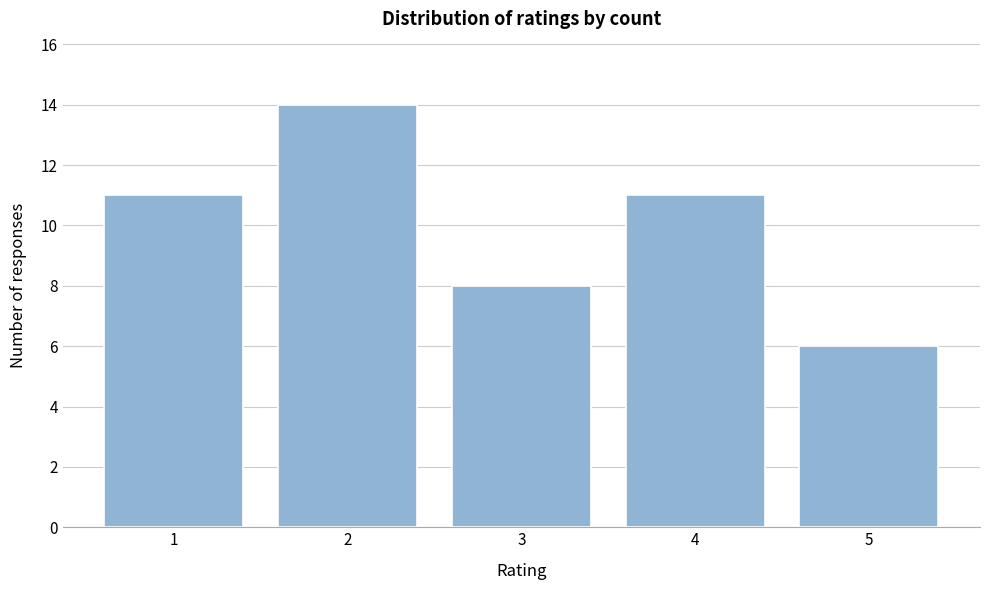

Reading left to right, extract all data points from this chart.

11	14	8	11	6